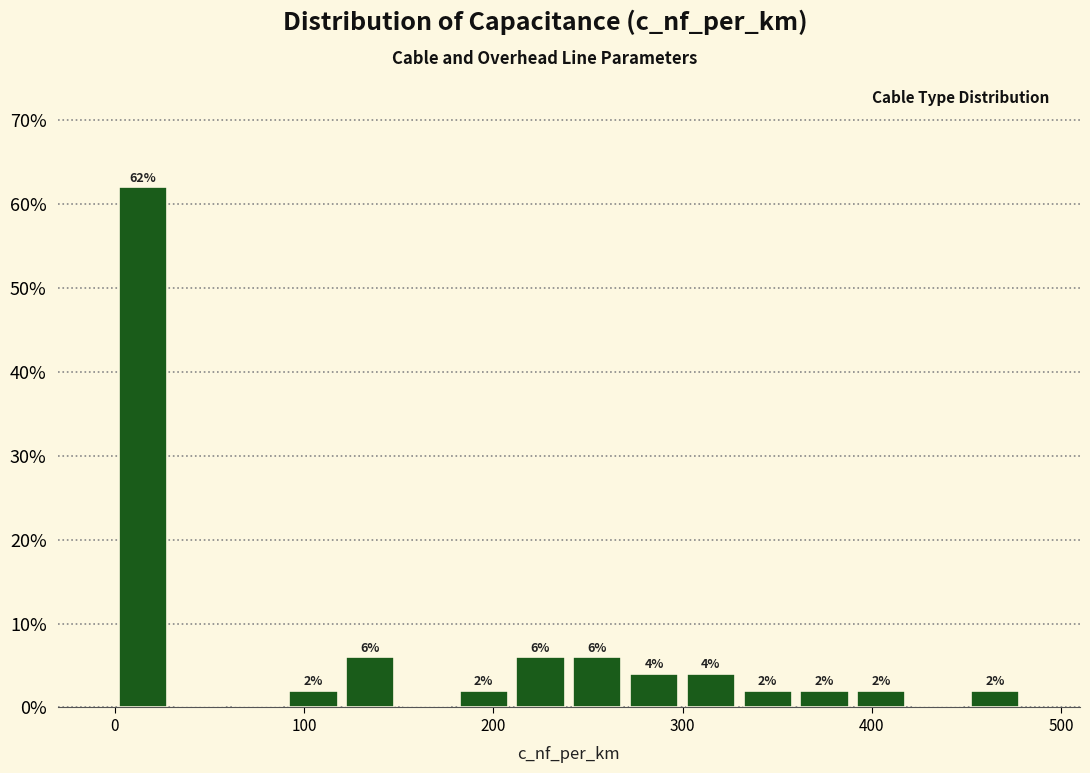

Around what value on the x-axis is the tallest bar? Give the approximate position of its centre, as read against the axis.

20